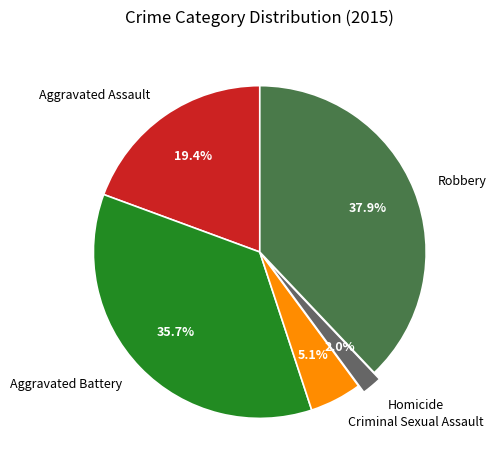

To the nearest percent, what is the average slice percentage?

20%